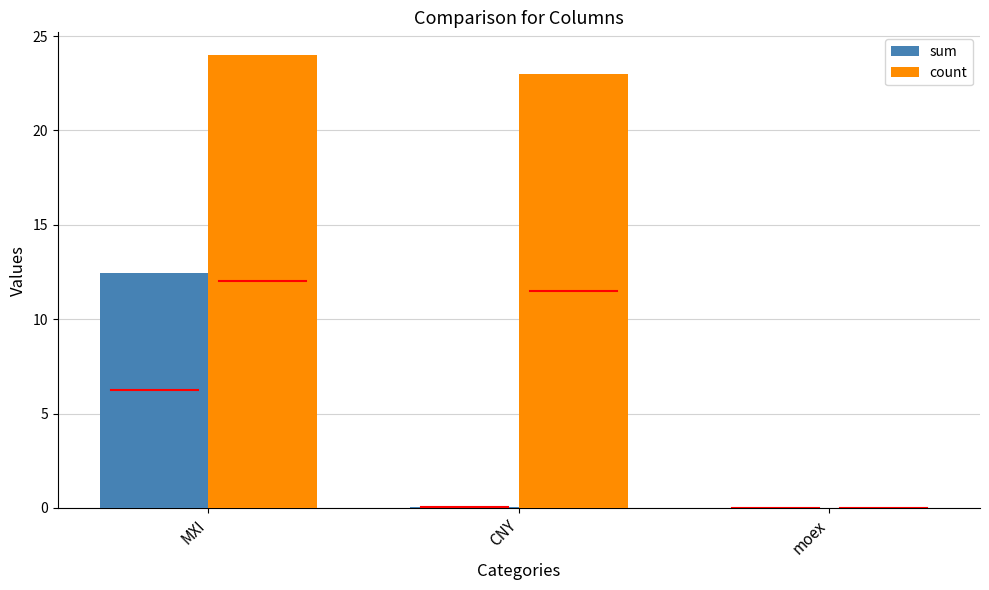

Which series changed the most between MXI and CNY?

sum